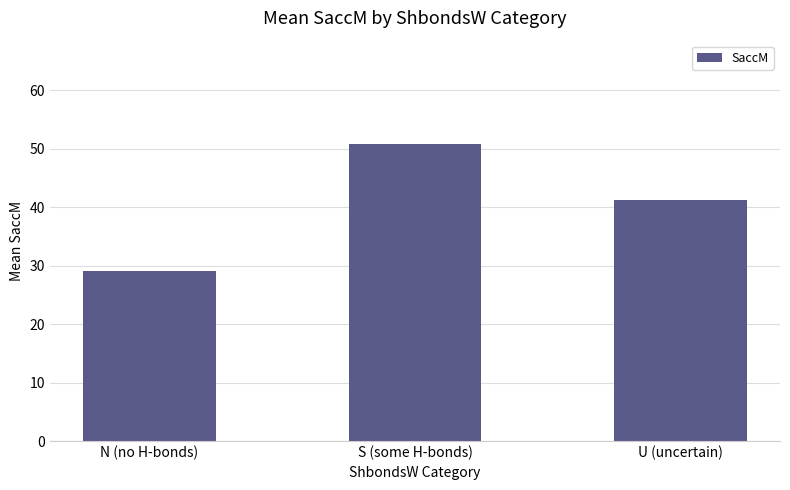

Reading left to right, transcribe all the data shown in this chart.

N (no H-bonds)=29.0	S (some H-bonds)=50.8	U (uncertain)=41.3